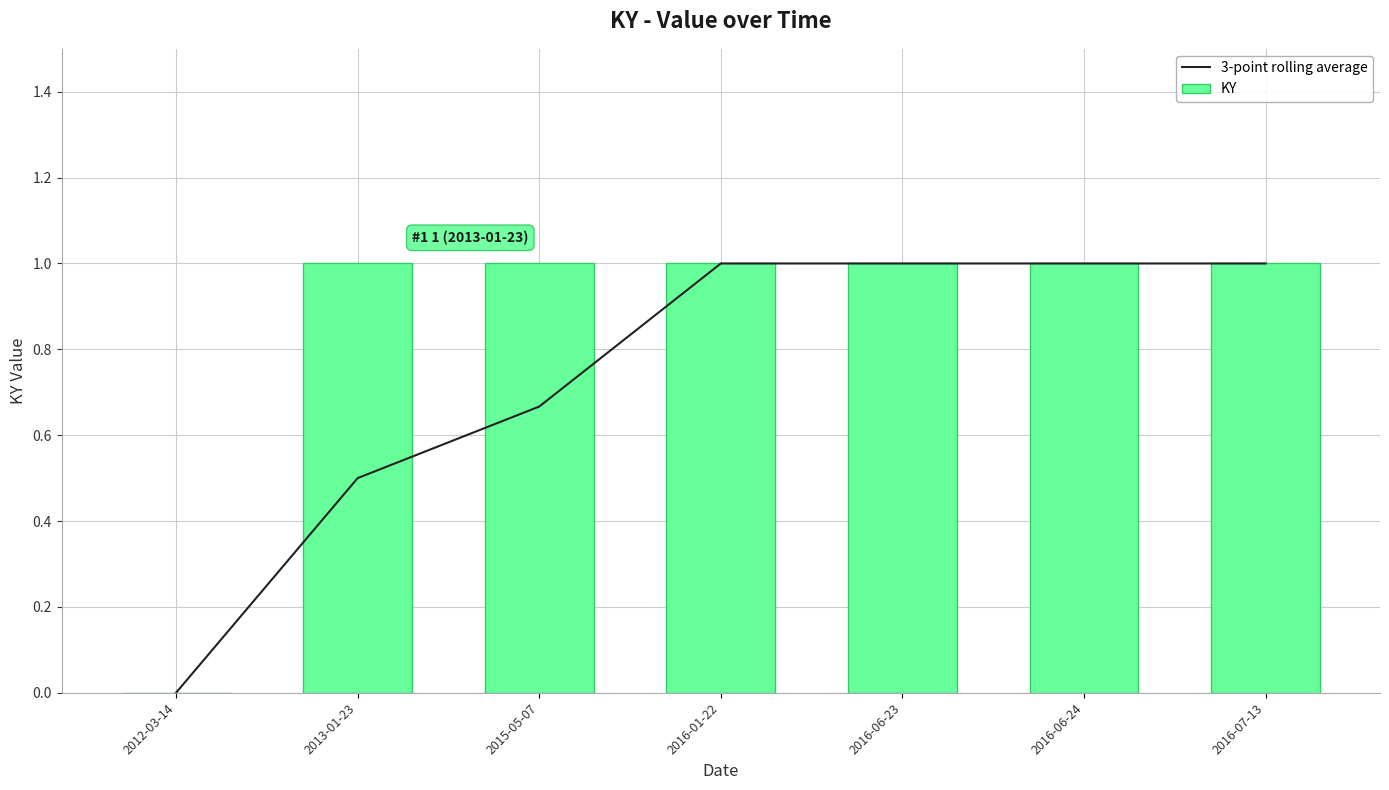

What is the label of the 4th bar from the right?

2016-01-22